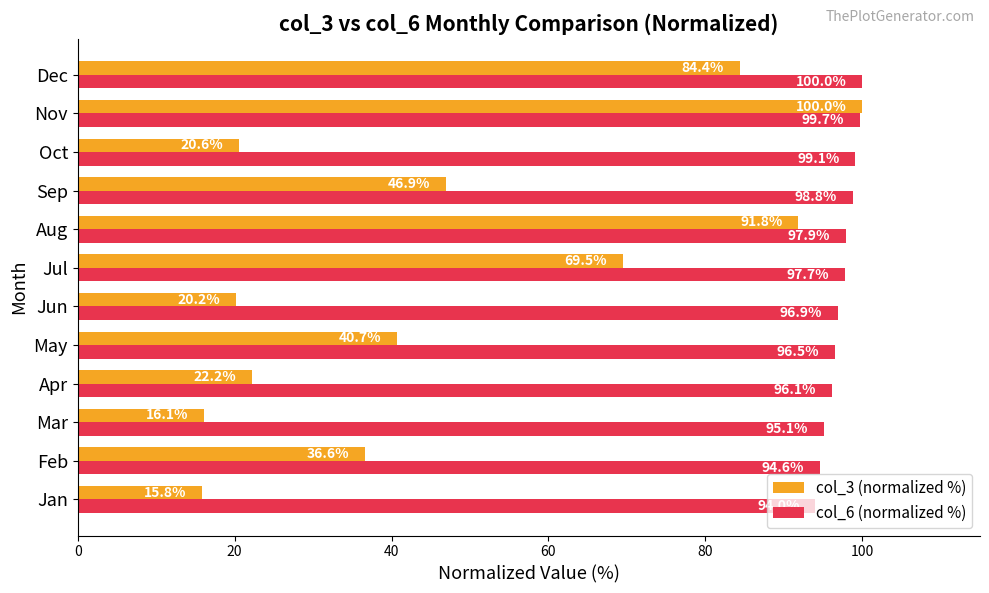

At which category is the sum across all series the highest?

Nov